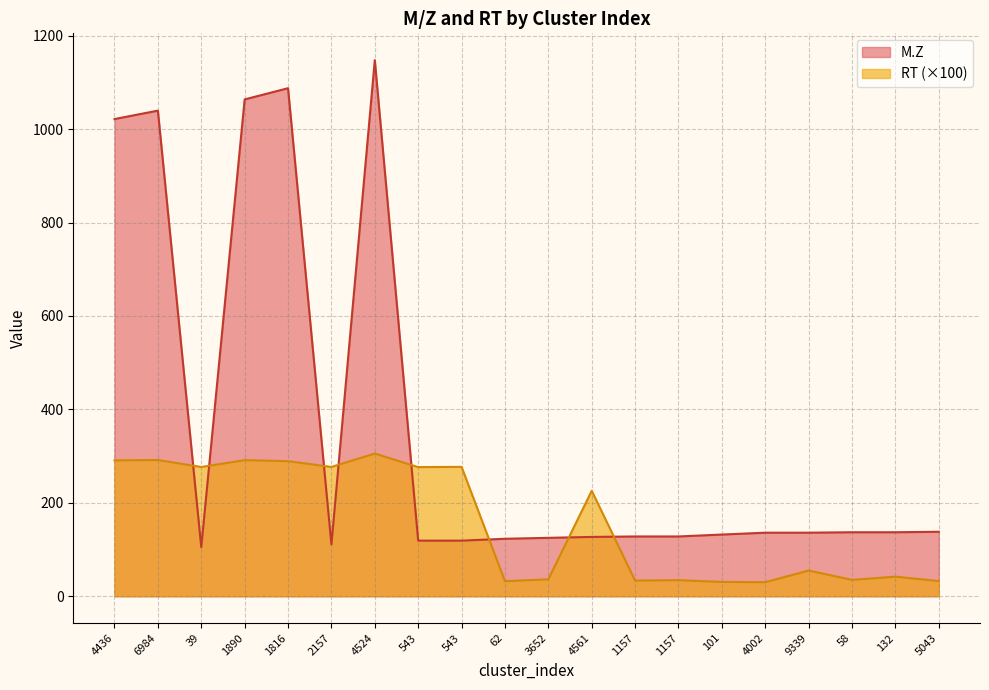

Where does the RT series first go above 225?

4436